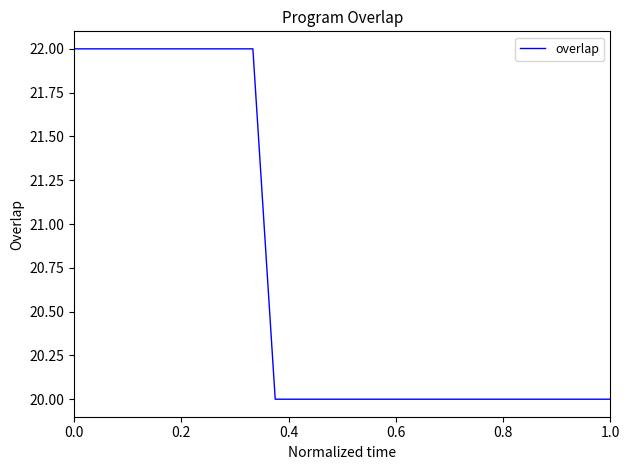

Count the values in the range 20 to 22.

25